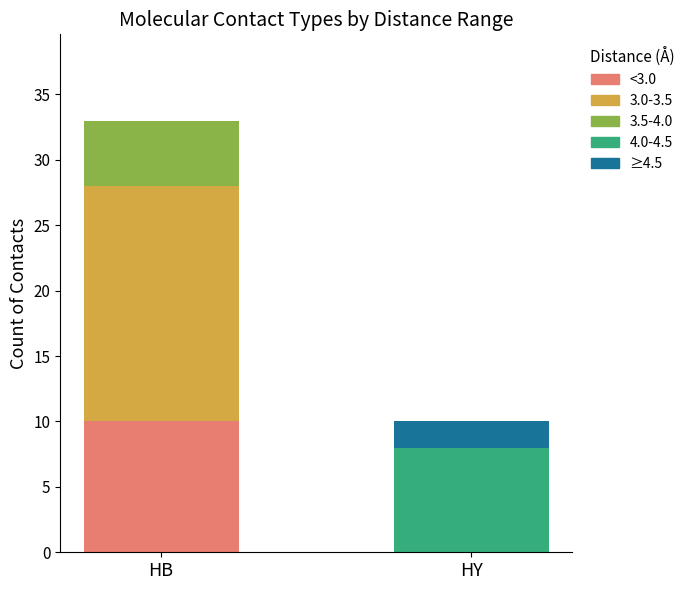

What is the difference between the <3.0 values at HY and HB?

10